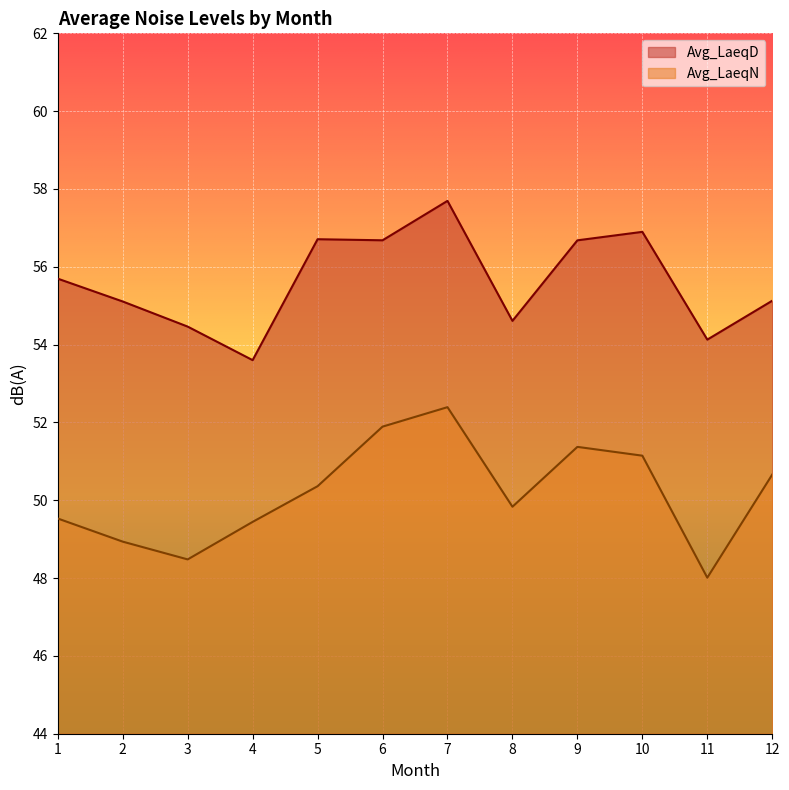

What is the average value of the Avg_LaeqN series?

50.2